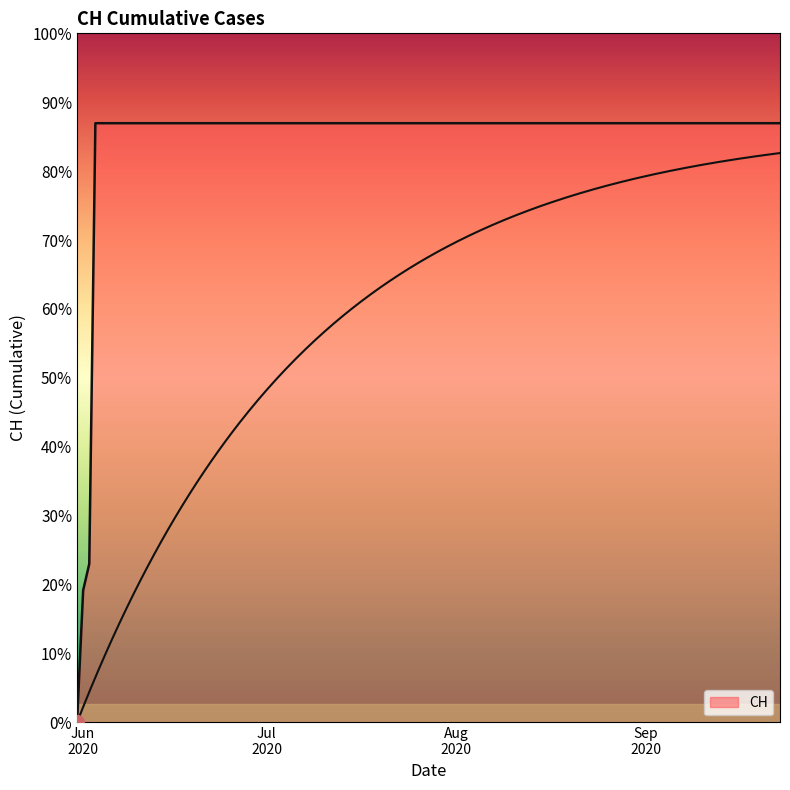

Count the number of categories in the chart.

20